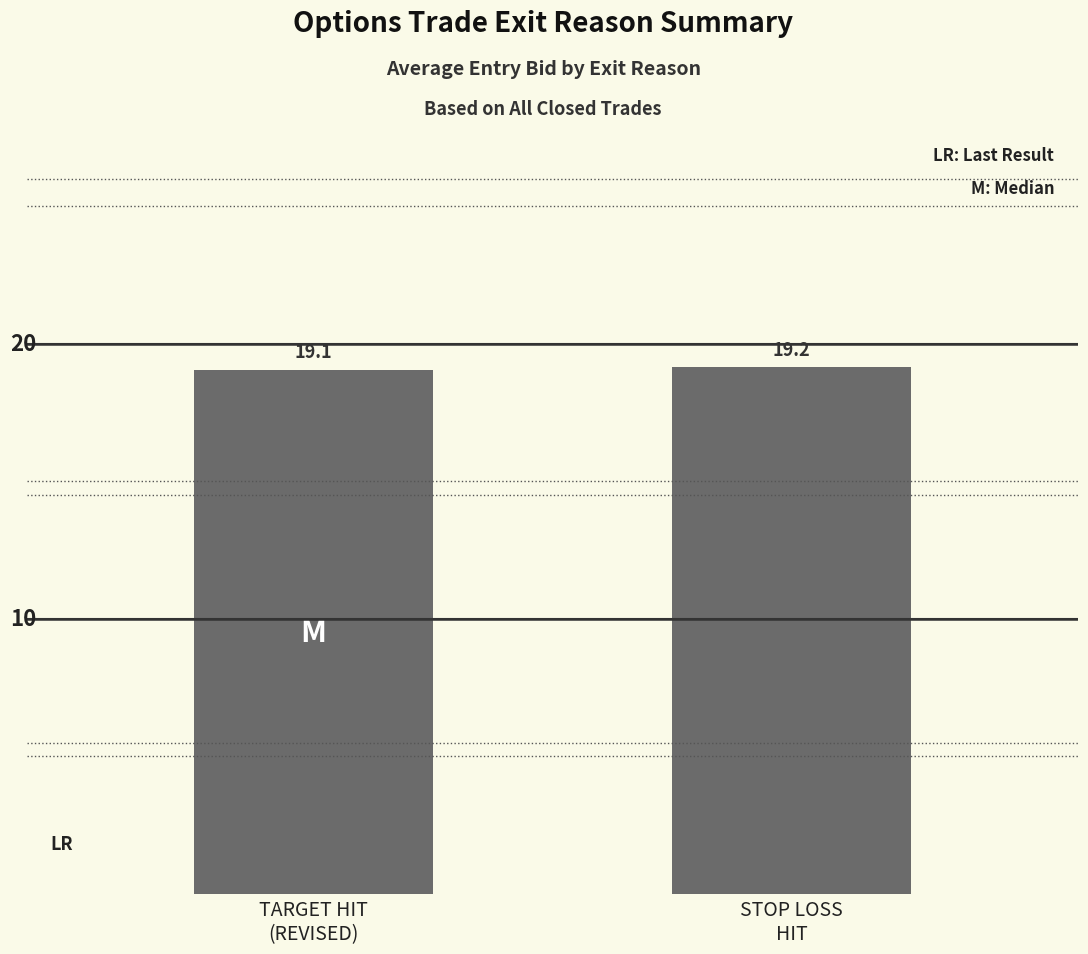

Reading left to right, transcribe all the data shown in this chart.

TARGET HIT
(REVISED)=19.1	STOP LOSS
HIT=19.2